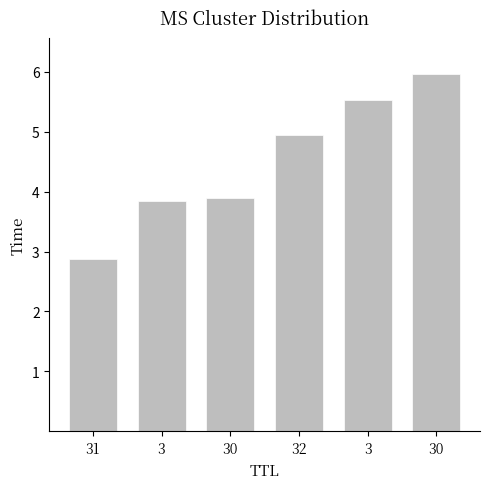

How many distinct data groups are displayed?

1